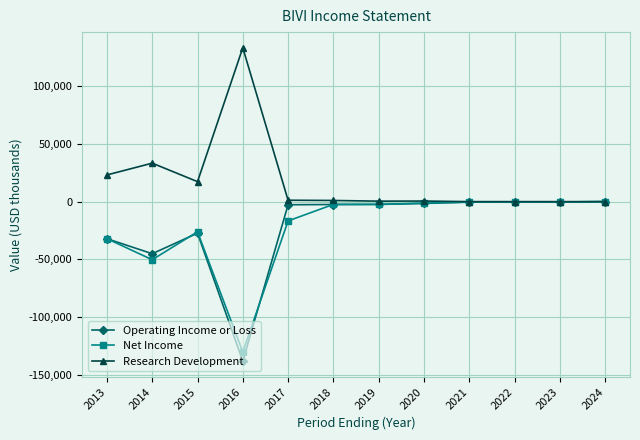

Which series has the largest total across all categories?

Research Development